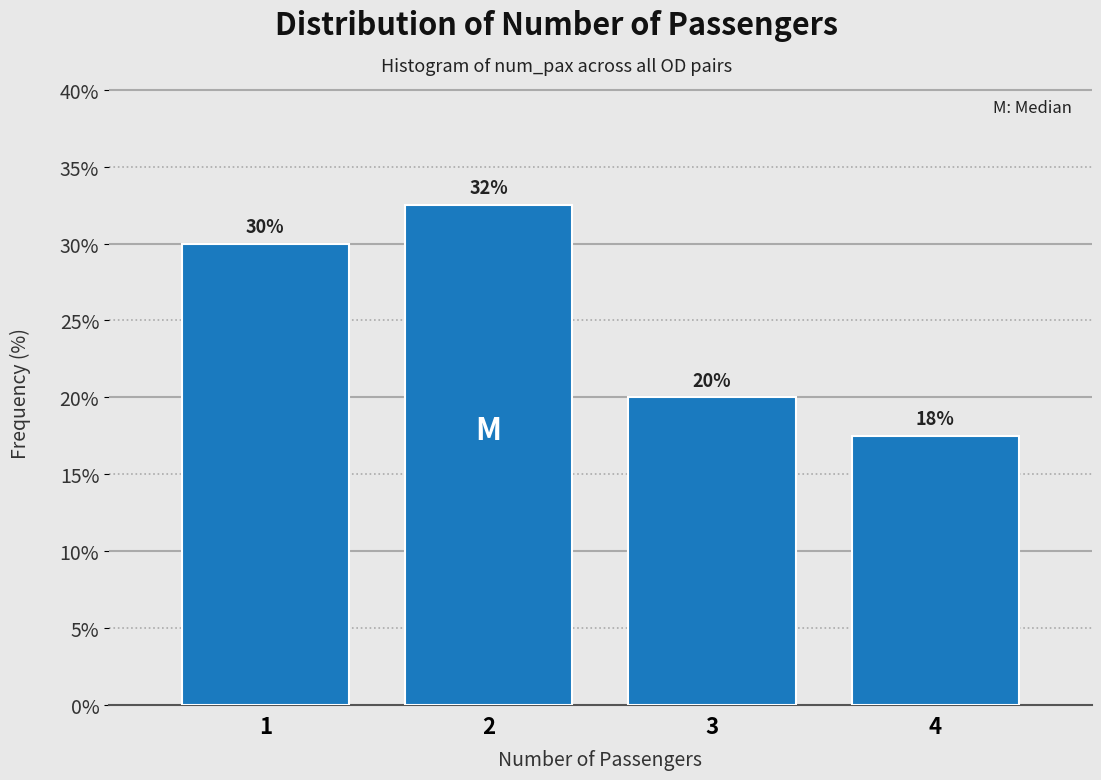

What is the approximate value at 4?

17.5